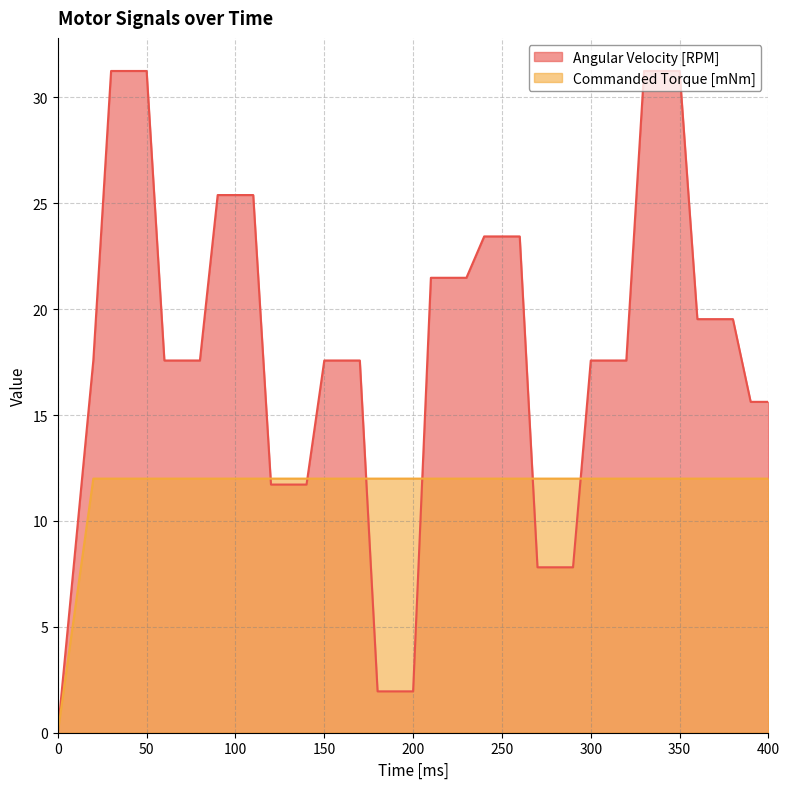

Between which two adjacent categories do Commanded Torque [mNm] and Angular Velocity [RPM] first intersect?

110 and 120